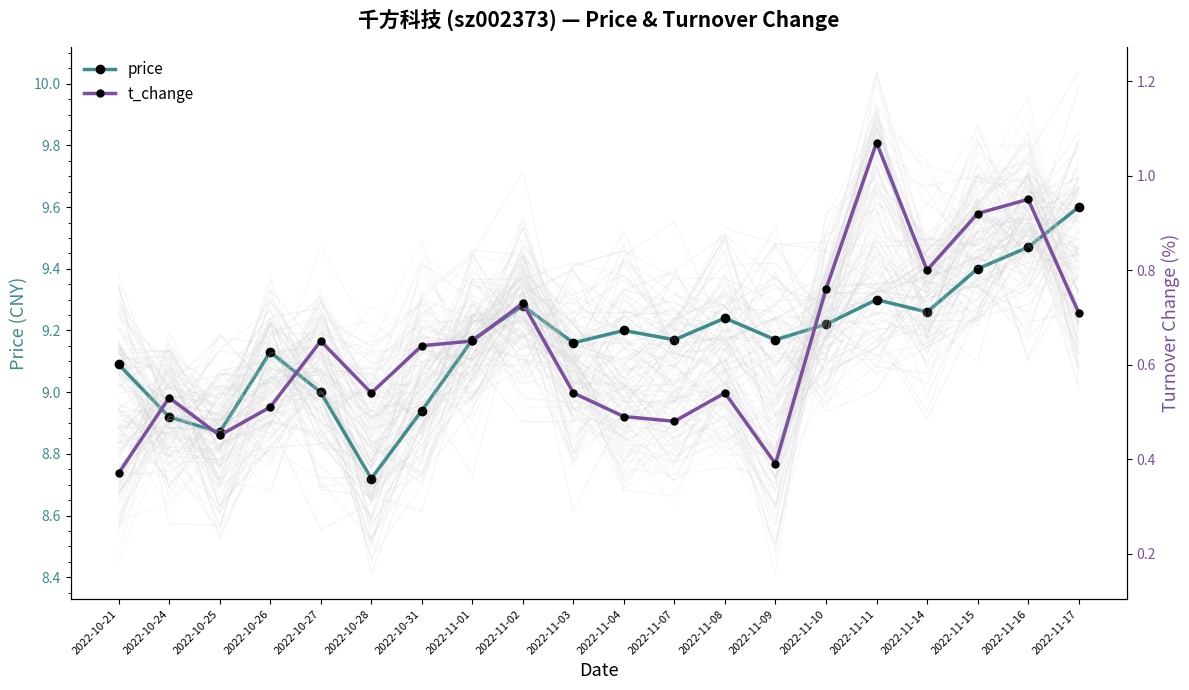

The t_change series shows 0.8 at 2022-10-26. True or false?

False